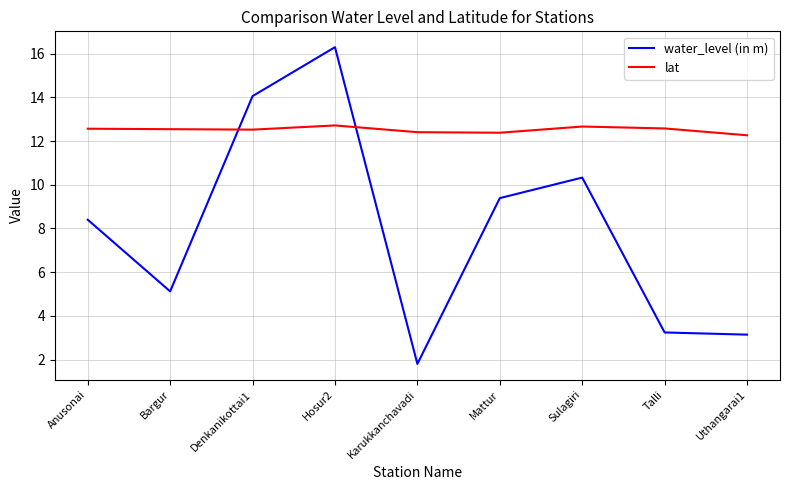

At which category does the chart reach its peak across all series?

Hosur2